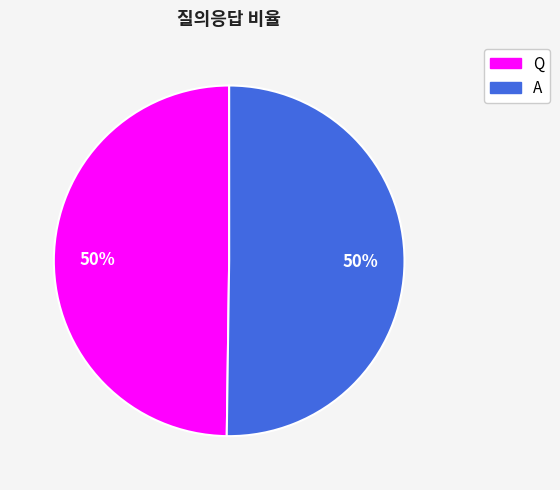

The Q slice represents 58% of the pie. True or false?

False